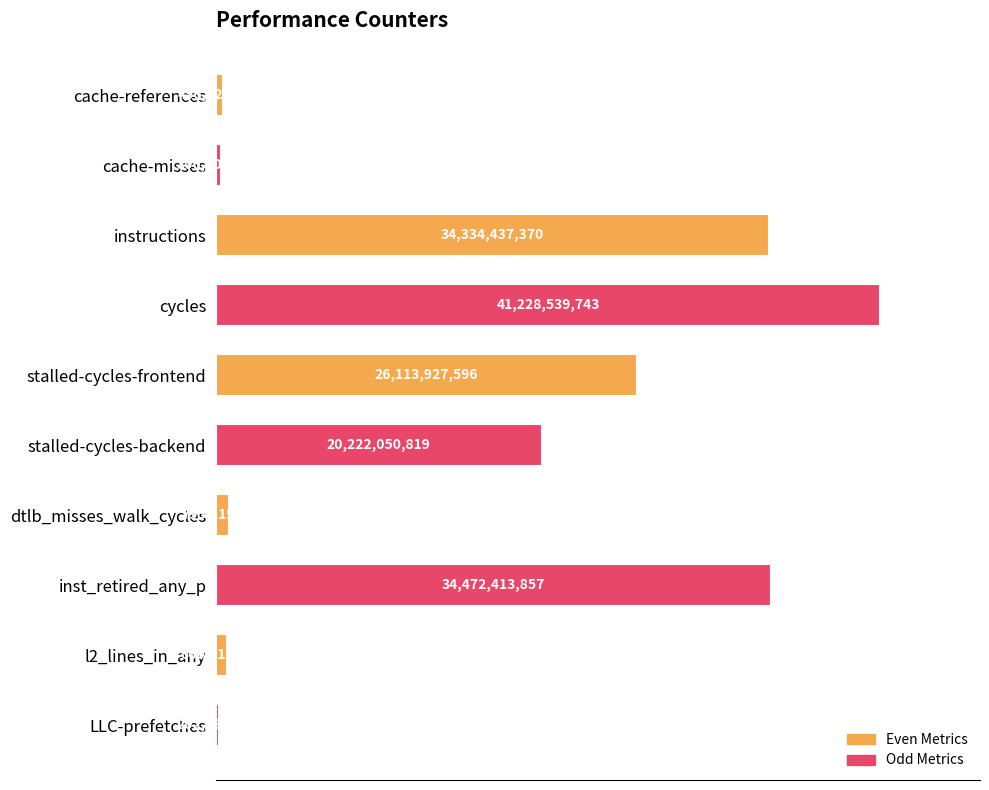

How many bars are there in total?

10